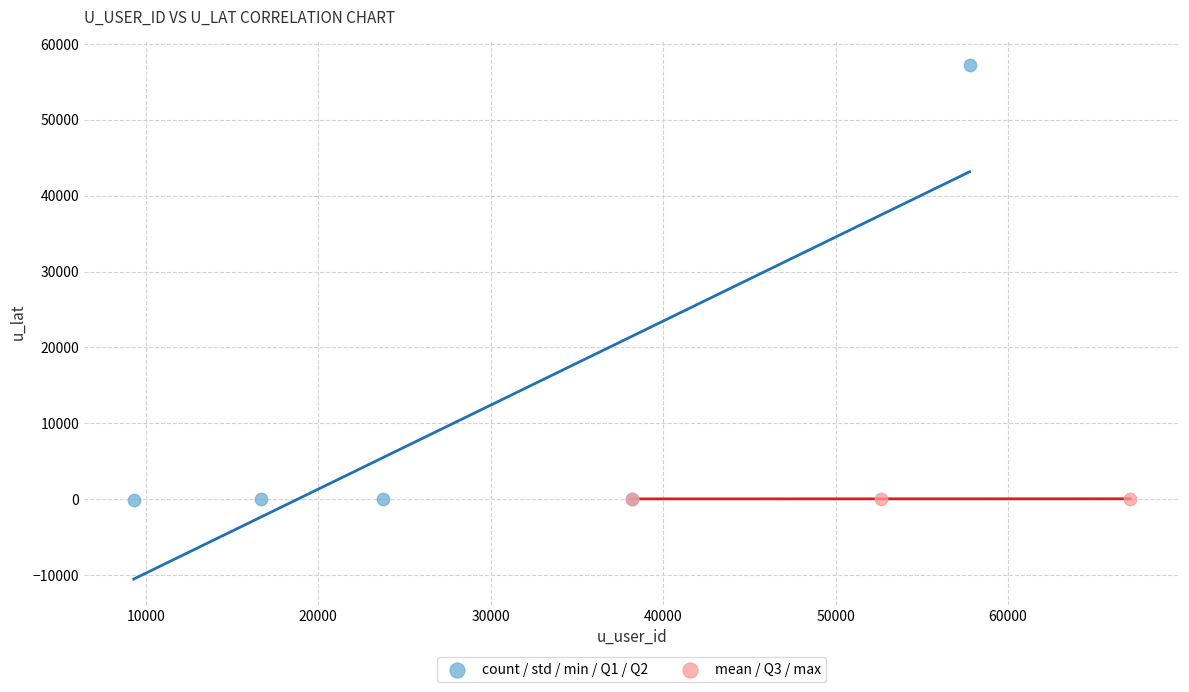

What are all the series names shown in the legend?

count / std / min / Q1 / Q2, mean / Q3 / max